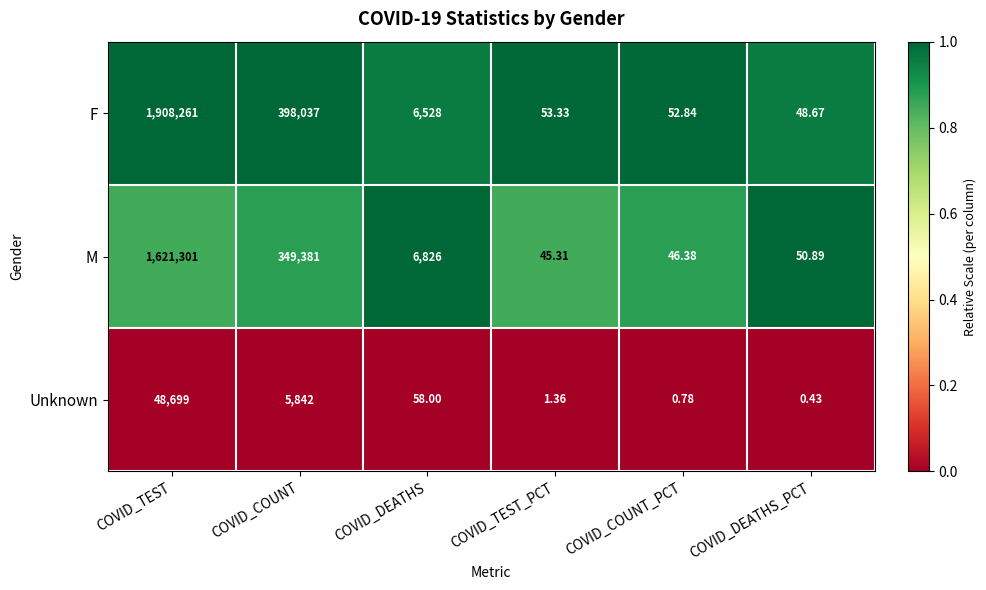

At which label does M first exceed 6826?

COVID_TEST